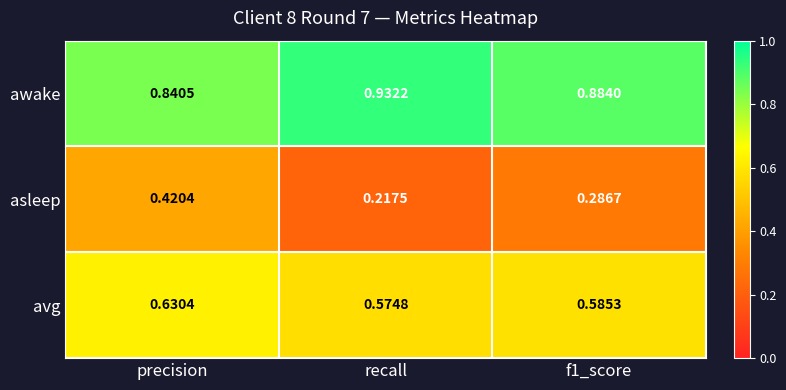

At which category is the sum across all series the highest?

precision